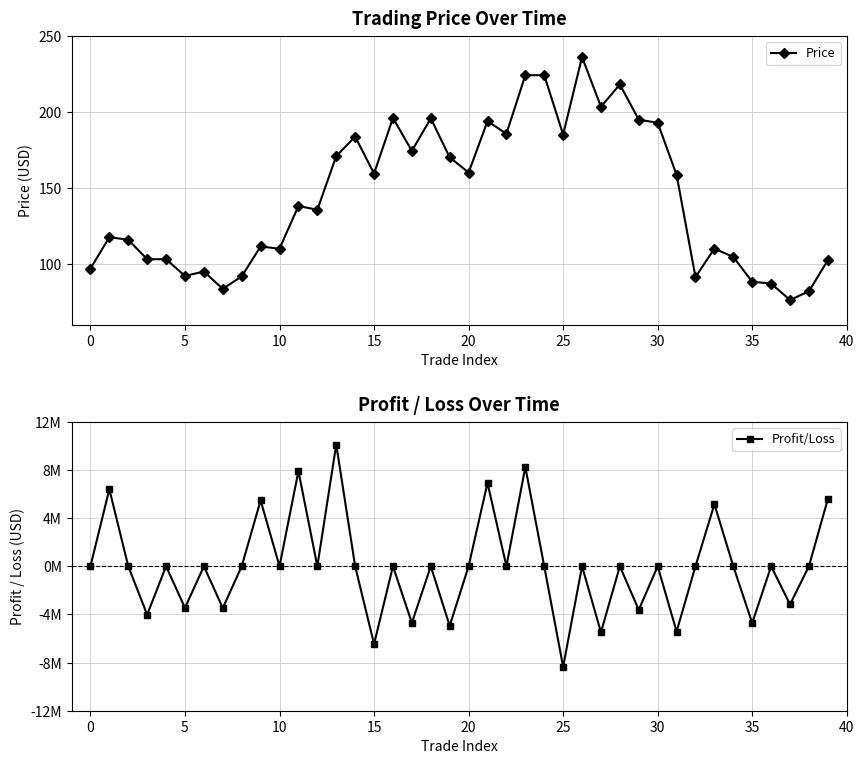

At which category is the sum across all series the highest?

13